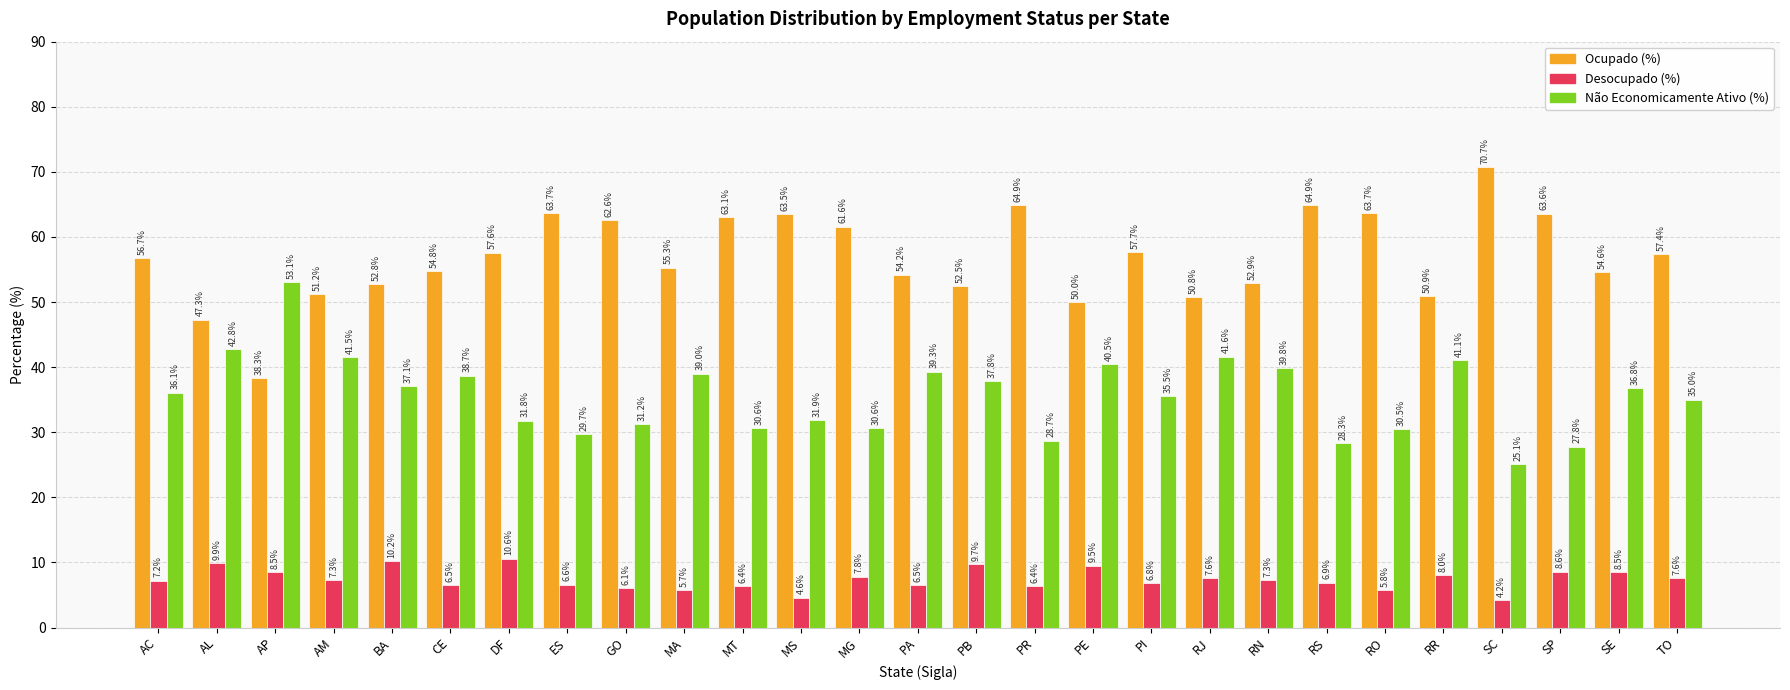

What is the label of the 17th bar from the left?

PE